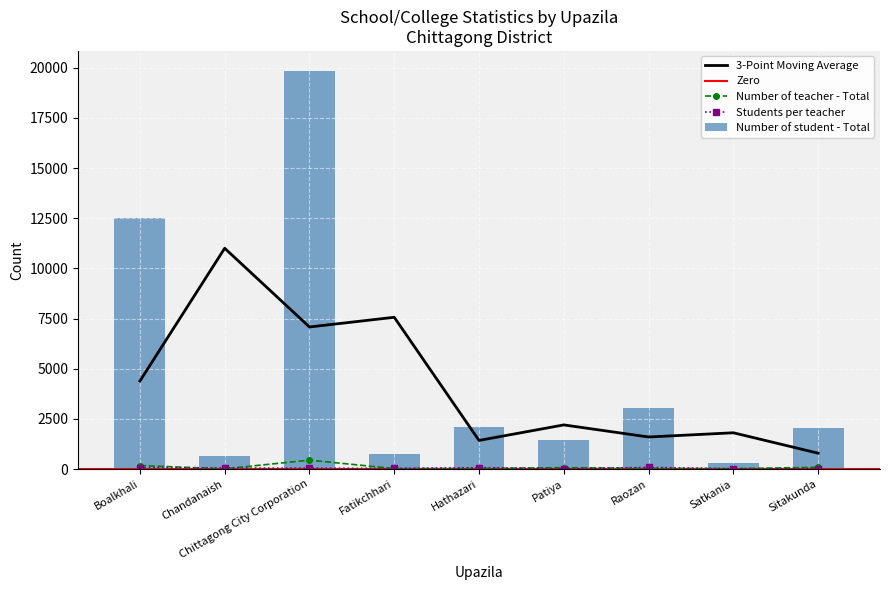

At which category is the sum across all series the highest?

Chittagong City Corporation